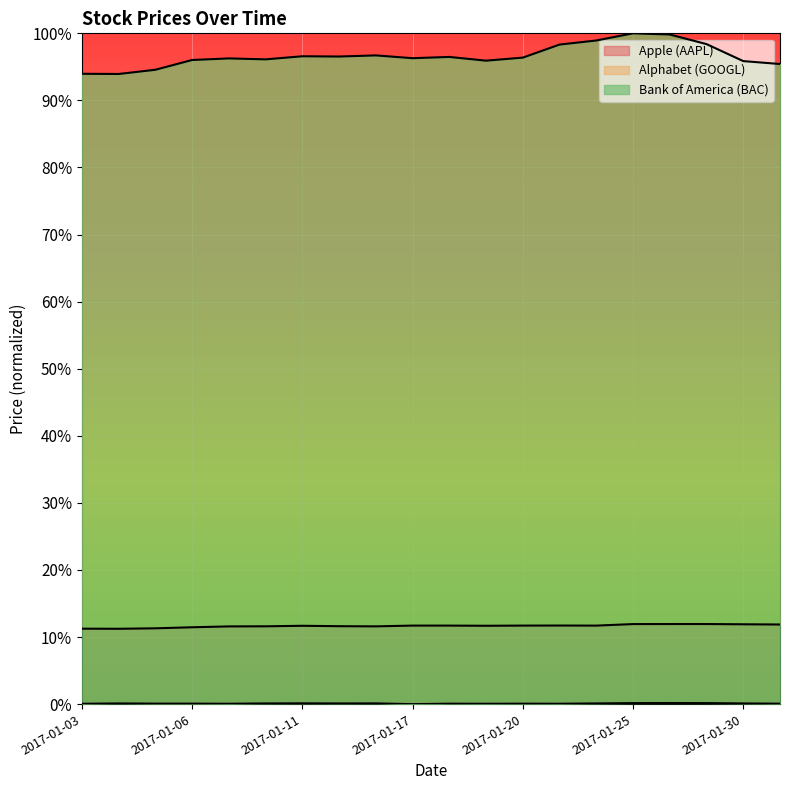

The value of Bank of America (BAC) at 2017-01-11 is 0.0. True or false?

False